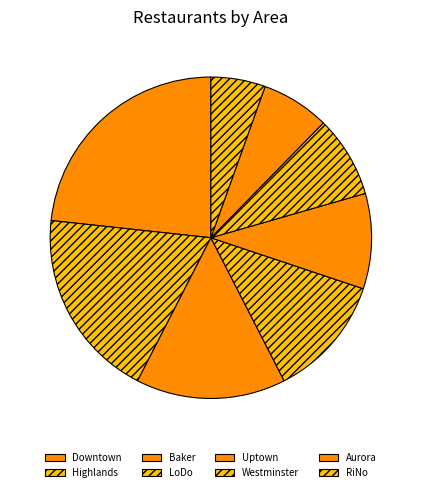

Is there any slice that represents more than half of the pie?

No